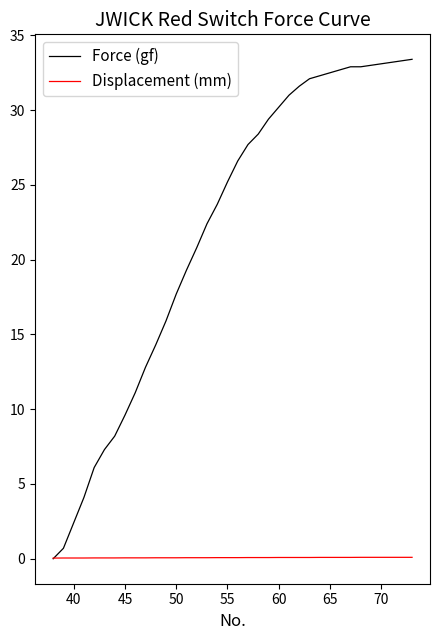

Which series has the largest total across all categories?

Force (gf)